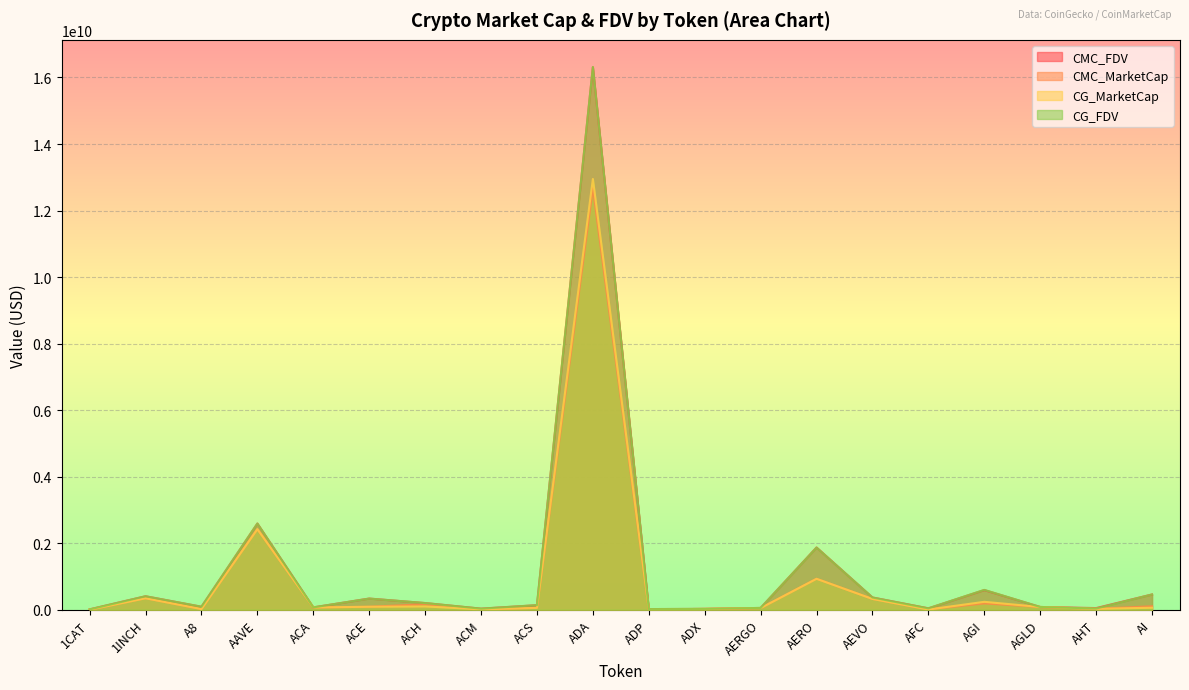

Reading left to right, extract all data points from this chart.

CMC_FDV: 10270960.8	404760668.0	89429639.3	2590336022.0	70219123.0	335443635.8	200190834.9	31965540.9	136387080.2	16310805072.6	19044807.1	25071948.6	53464988.6	1871197015.5	367728855.3	41062216.0	590861852.4	82356985.5	48948275.8	458566307.0
CMC_MarketCap: 0.0	344236622.8	19048513.2	2421151617.0	67410358.1	89042976.9	164717852.9	11614642.5	55224888.9	12674289624.5	6818685.8	24076763.9	49722439.1	930937173.7	324266137.7	10636290.4	189384494.4	82356985.5	26230167.9	104753740.8
CG_MarketCap: 0.0	344198908.0	19075250.0	2421555870.0	67396424.0	89089830.0	98964218.0	11615400.0	55280034.0	12949510007.0	5892787.0	24050197.0	49766895.0	929191162.0	323746501.0	6374637.0	237312394.0	82303608.0	26244159.0	59534058.0
CG_FDV: 10264382.0	404716322.0	89555166.0	2590768523.0	70204608.0	334039919.0	200182852.0	31903690.0	136523321.0	16315776776.0	19130321.0	25044283.0	53512790.0	1867779196.0	367139569.0	40944965.0	595960220.0	82303608.0	36055547.0	457954289.0